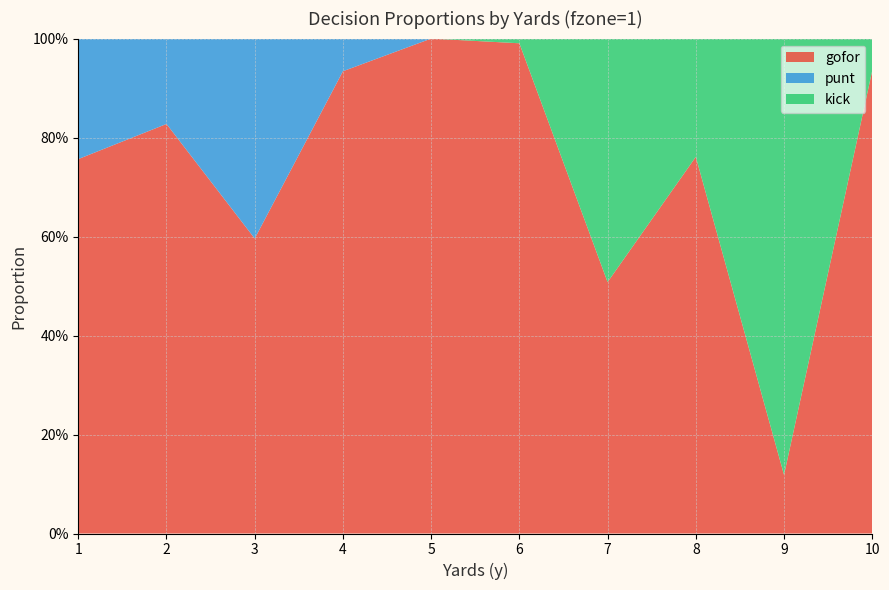

Reading right to left, extract all data points from this chart.

gofor: 0.9	0.1	0.8	0.5	1.0	1.0	0.9	0.6	0.8	0.8
punt: 0.0	0.0	0.0	0.0	0.0	0.0	0.1	0.4	0.2	0.2
kick: 0.1	0.9	0.2	0.5	0.0	0.0	0.0	0.0	0.0	0.0